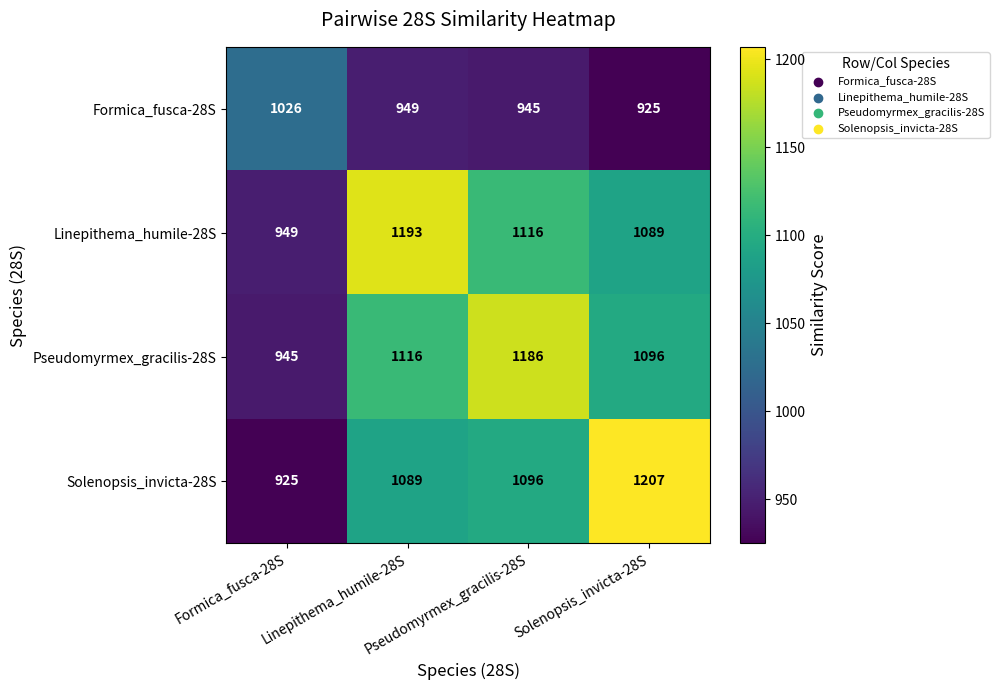

What is the greatest value displayed?

1207